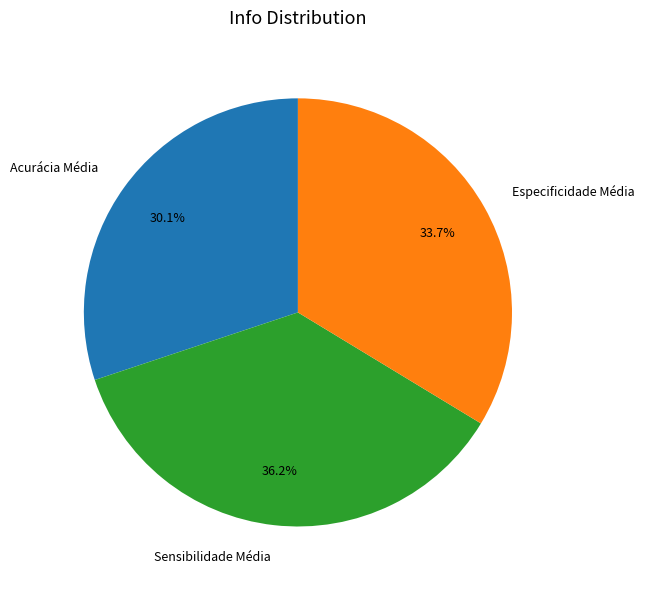

How many slices are in this pie chart?

3